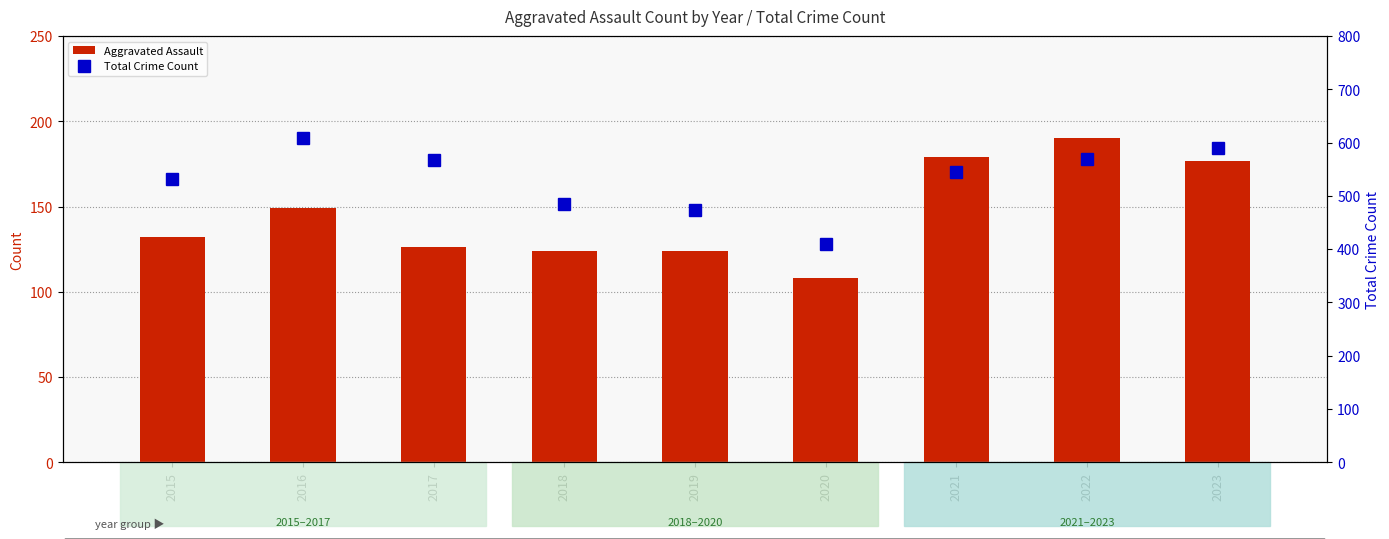

Which series has the largest total across all categories?

Total Crime Count